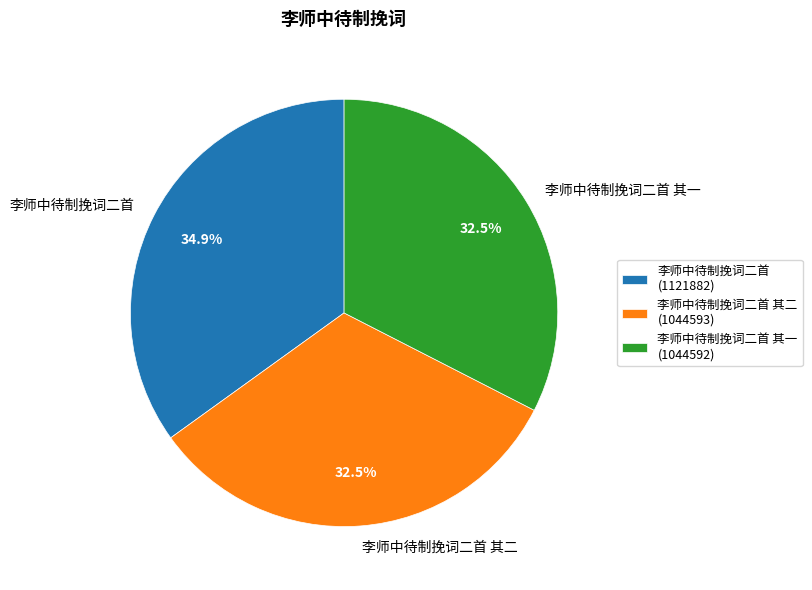

Combined, do 李师中待制挽词二首 其一 and 李师中待制挽词二首 account for over 50%?

Yes